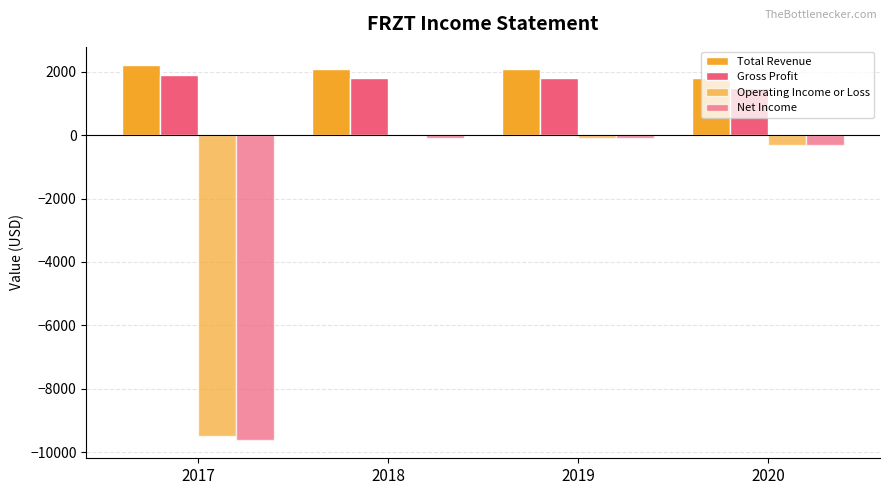

Reading left to right, what are all the values shown in this chart?

Total Revenue: 2200	2100	2100	1800
Gross Profit: 1900	1800	1800	1500
Operating Income or Loss: -9500	0	-100	-300
Net Income: -9600	-100	-100	-300